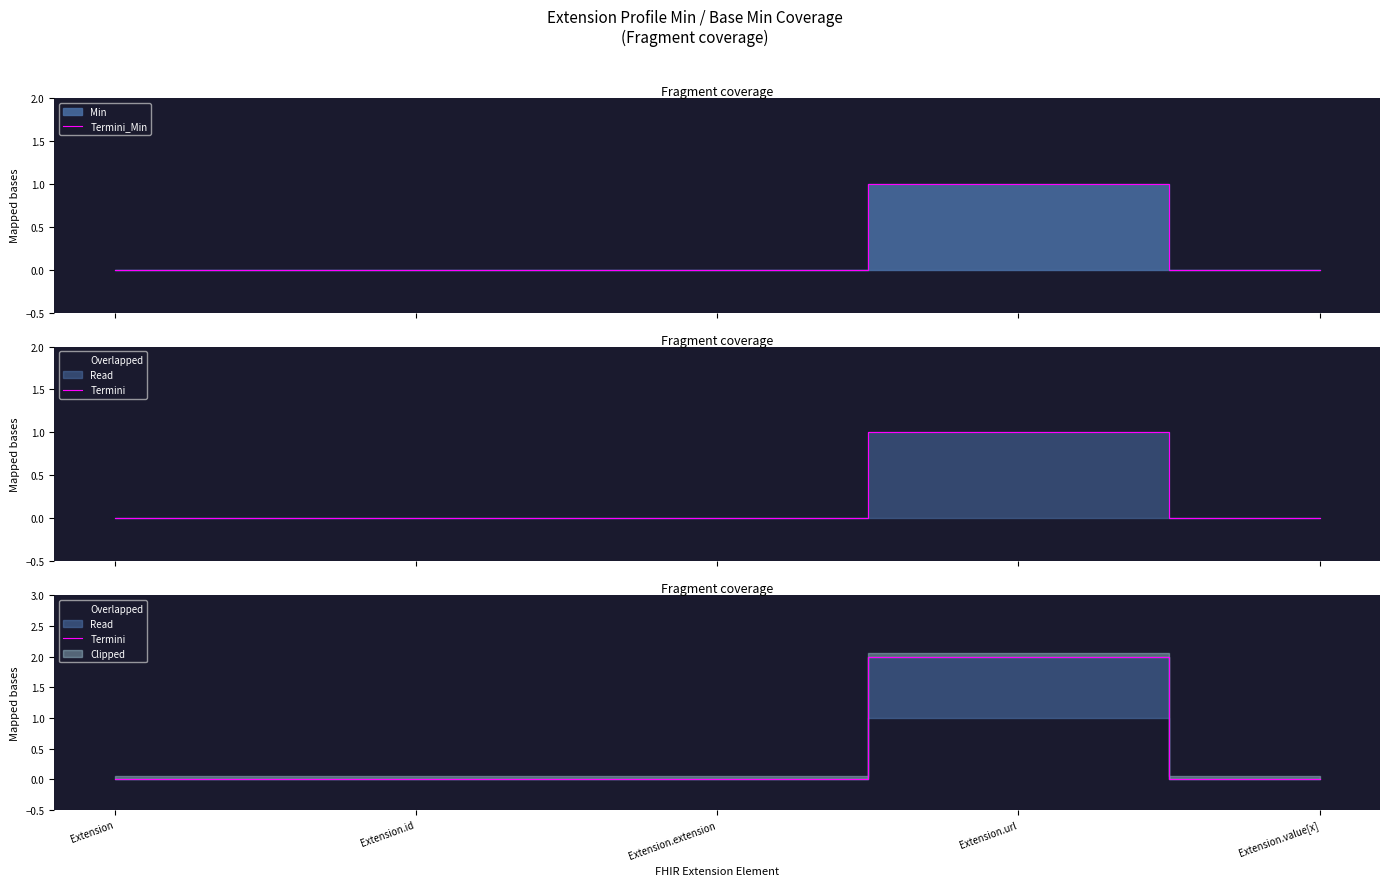

At which label does Termini_Min reach its minimum?

Extension